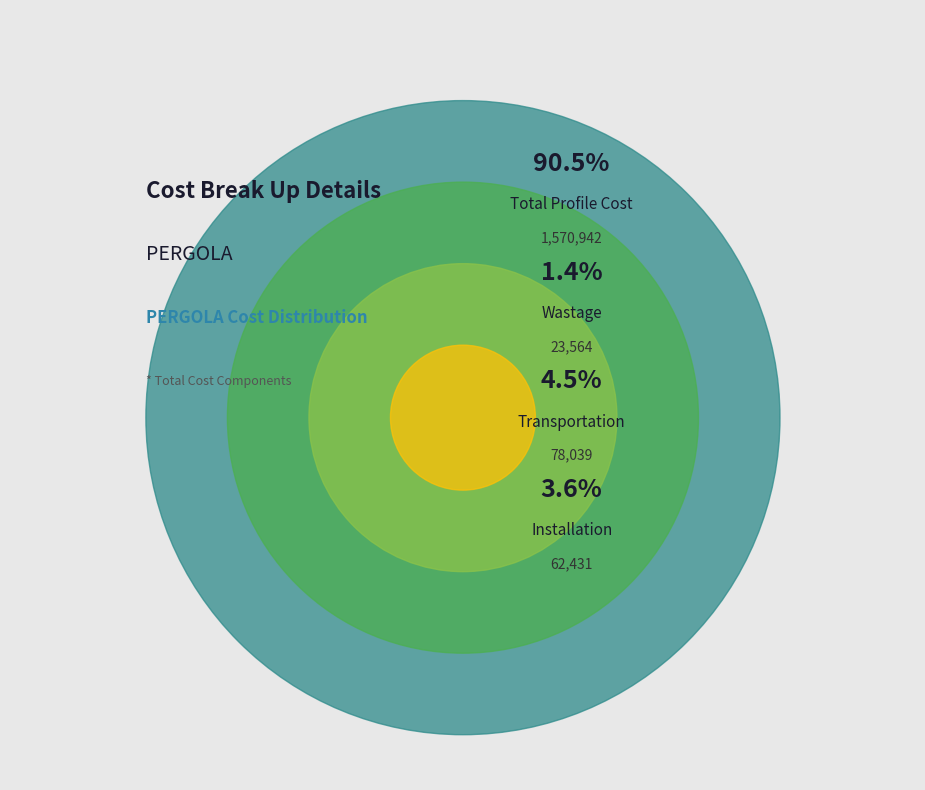

True or false: Installation accounts for 1% of the total.

False